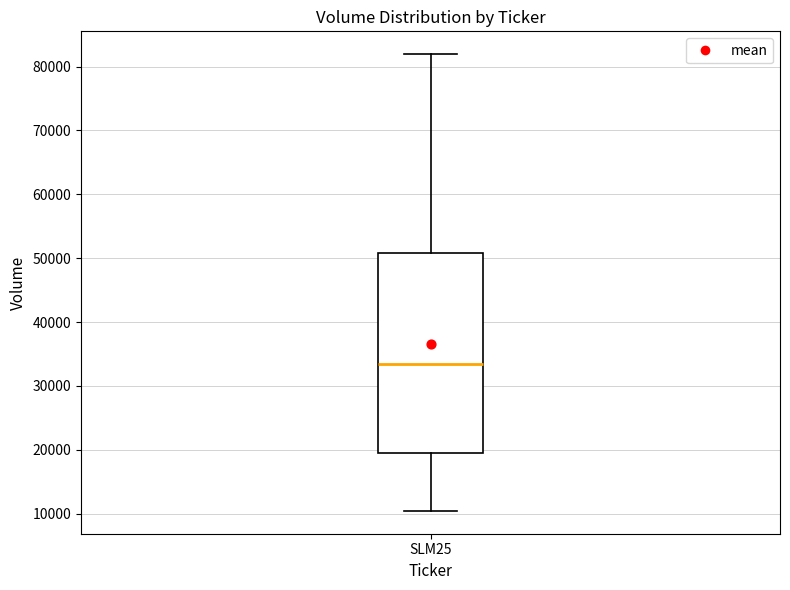

Read this box plot against the y-axis: the position of the median line, the range covered by the box, and the ends of both whiskers. The values are not printed on the chart, so give them approximately, as read against the axis.

median 33000, box 19000 to 51000, whiskers 10000 to 82000